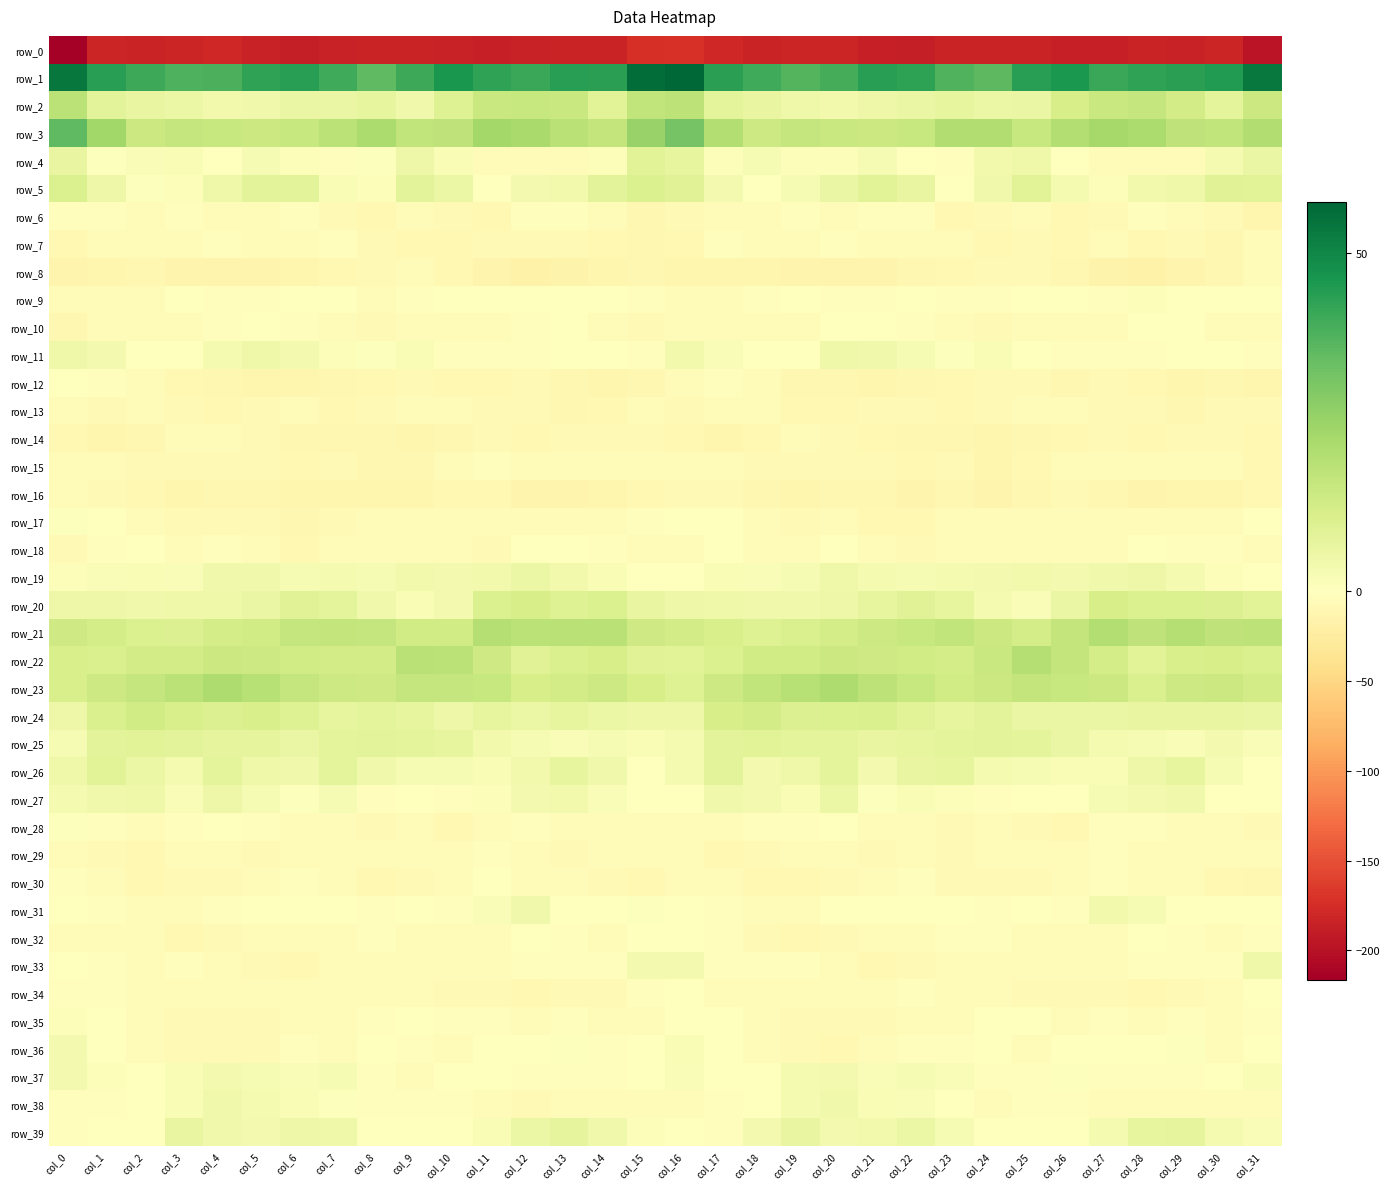

Is it true that row_3 equals 15.4 at col_6?

True